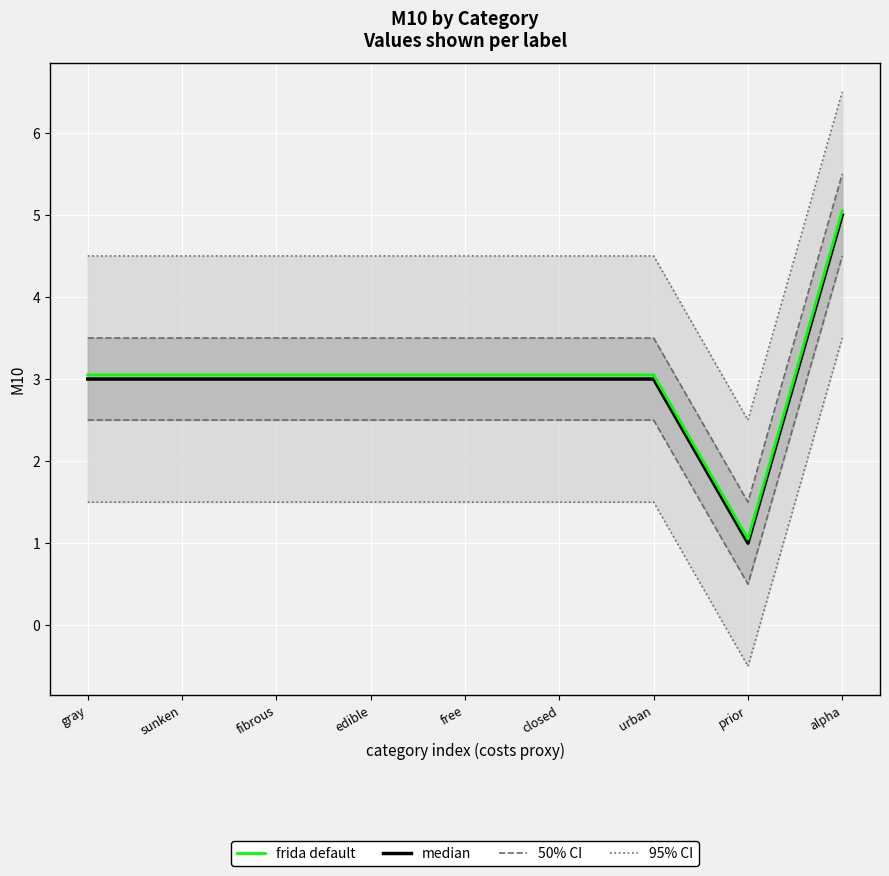

Reading left to right, what are all the values shown in this chart?

median: 3.0	3.0	3.0	3.0	3.0	3.0	3.0	1.0	5.0
frida default: 3.0	3.0	3.0	3.0	3.0	3.0	3.0	1.1	5.0